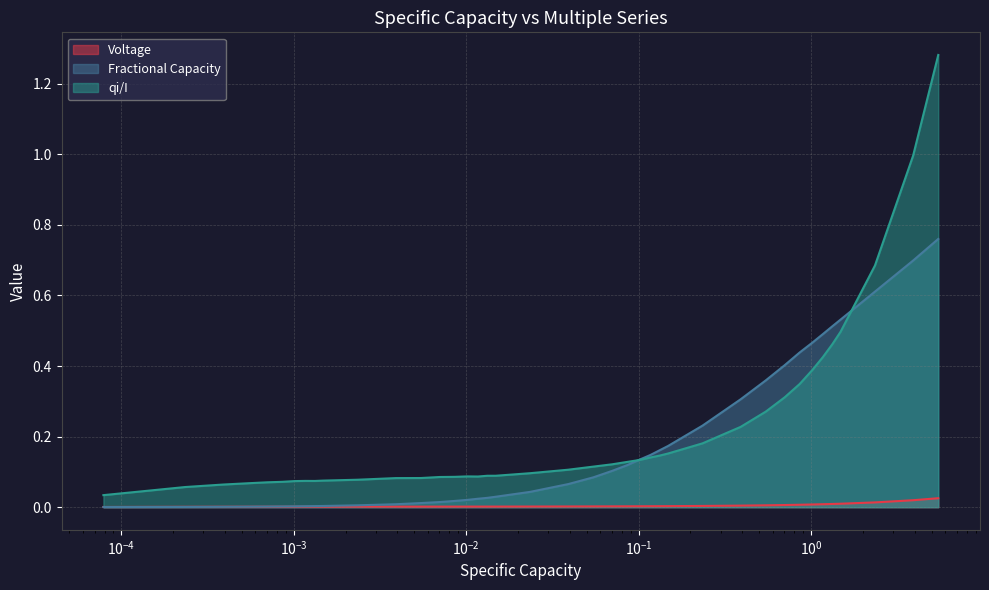

How many data points does each series have?

40